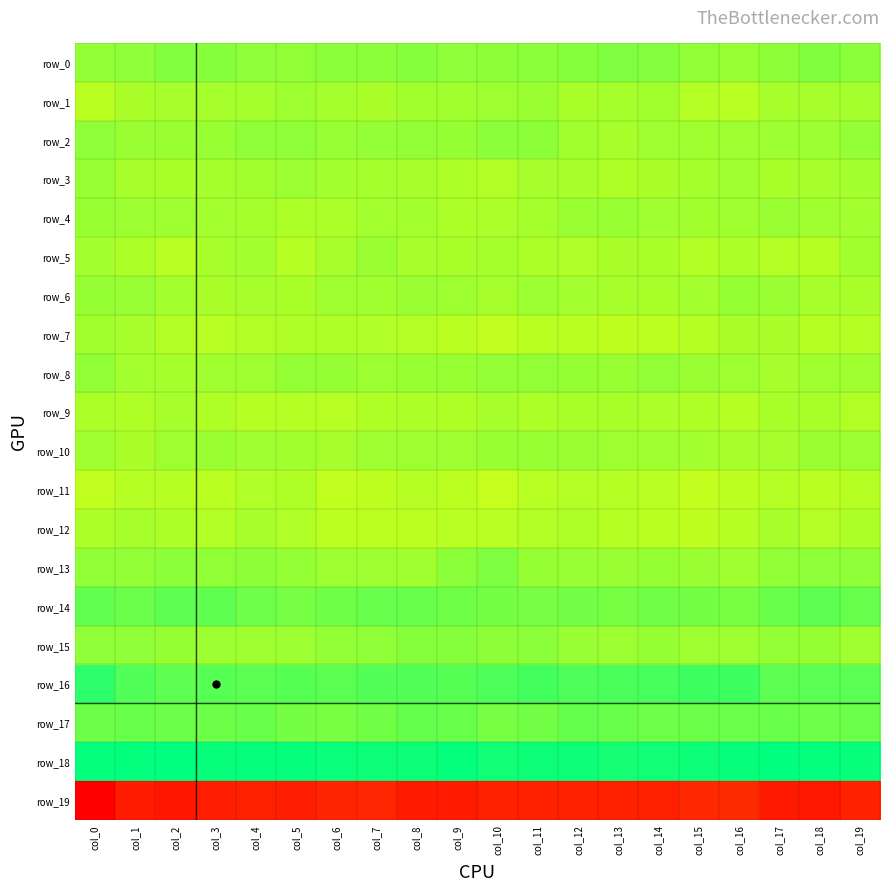

Which series has the largest range (max minus min)?

row_19